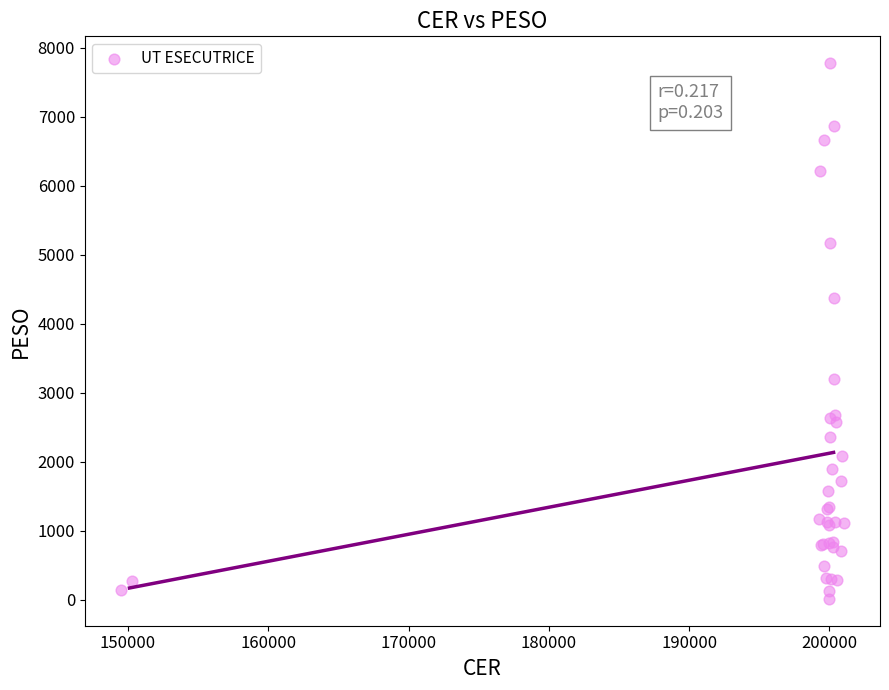

What Y value in the scatter plot is closest to 3895?

4370